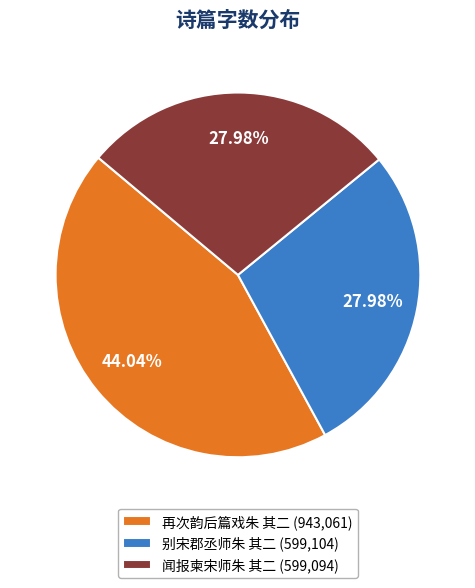

Do 再次韵后篇戏朱 其二 (943,061) and 别宋郡丞师朱 其二 (599,104) together represent more than half of the pie?

Yes